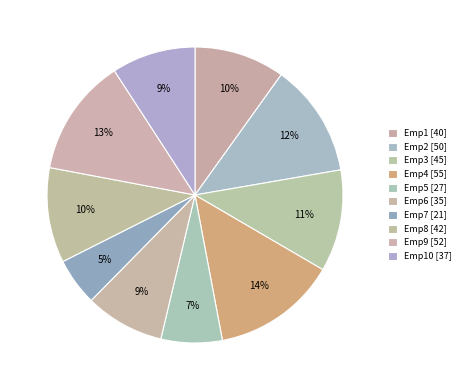

How many slices are in this pie chart?

10